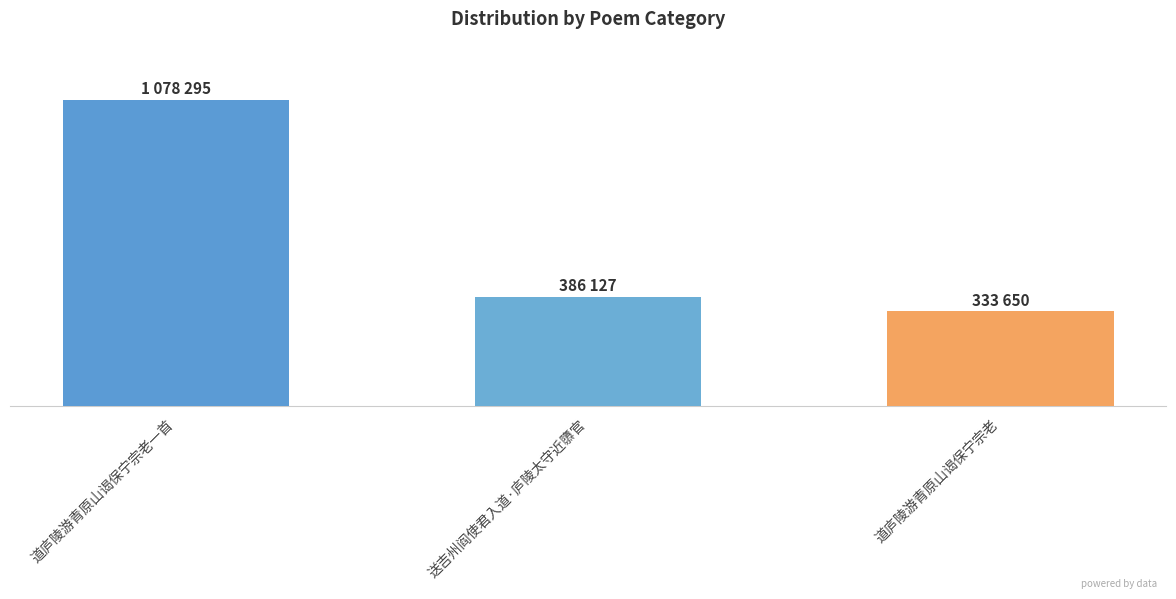

True or false: the data shows 717807 at 道庐陵游青原山谒保宁宗老一首.

False